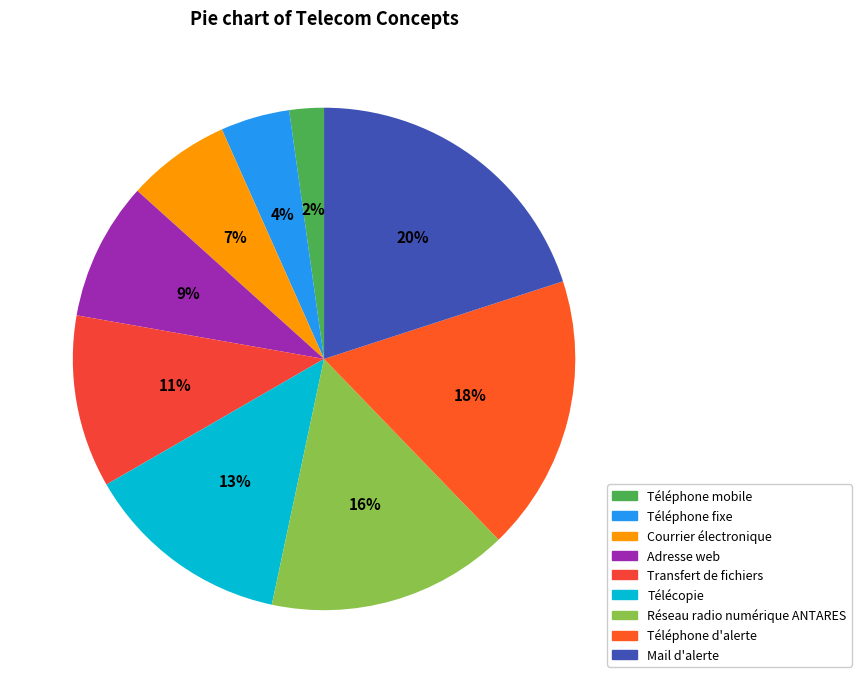

Rank the categories by value from lowest to highest.

Téléphone mobile, Téléphone fixe, Courrier électronique, Adresse web, Transfert de fichiers, Télécopie, Réseau radio numérique ANTARES, Téléphone d'alerte, Mail d'alerte